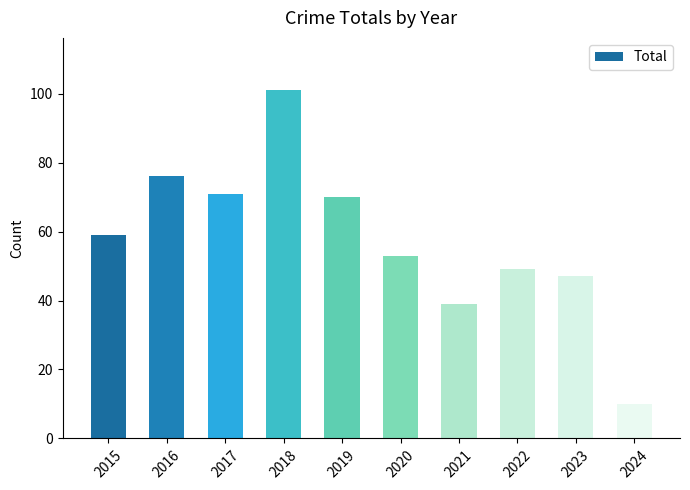

Approximately how many times larger is the value at 2016 compared to 2024?

7.6